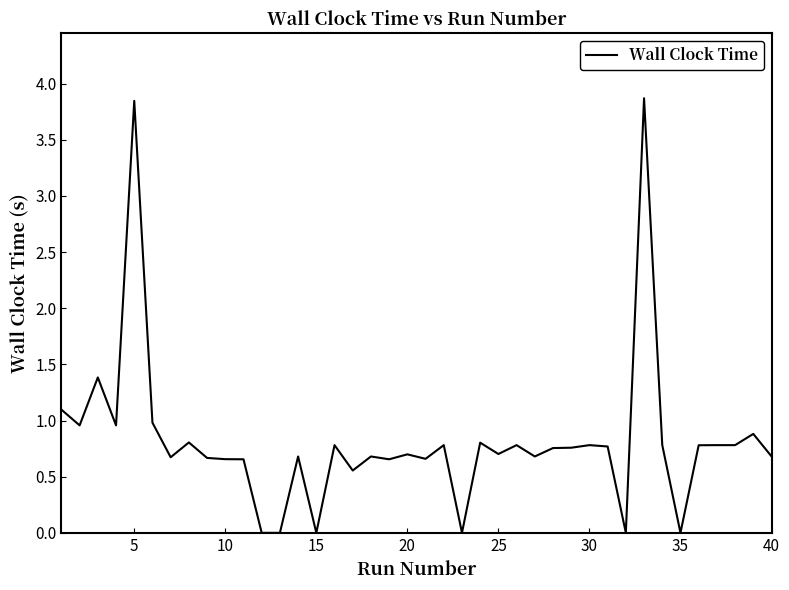

What is the difference between the maximum and minimum values?

3.9